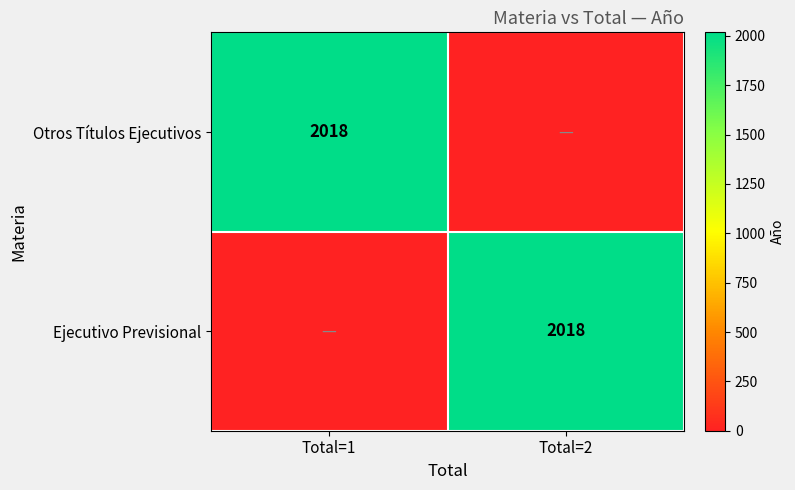

Between Total=2 and Total=1, which is larger?

Total=1